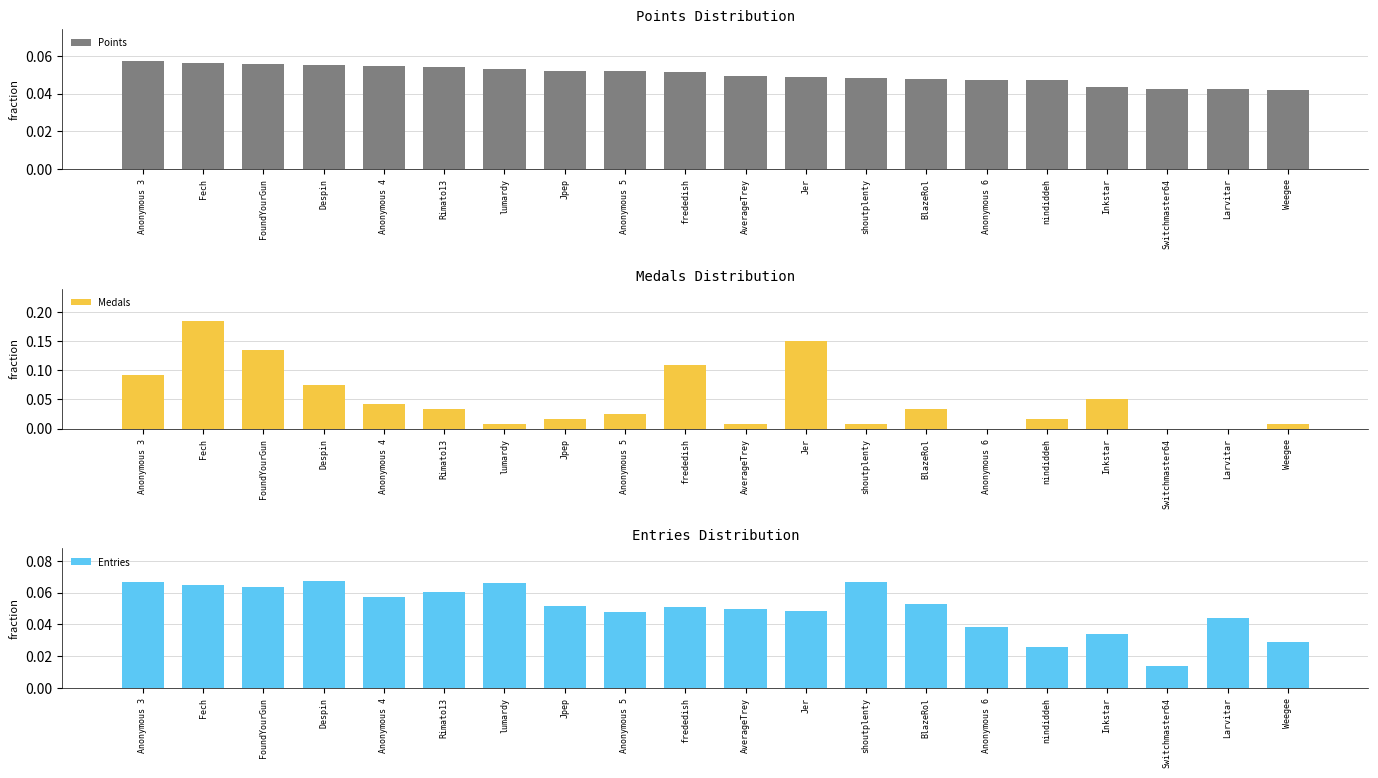

The Medals series shows 0.1 at Rimato13. True or false?

False